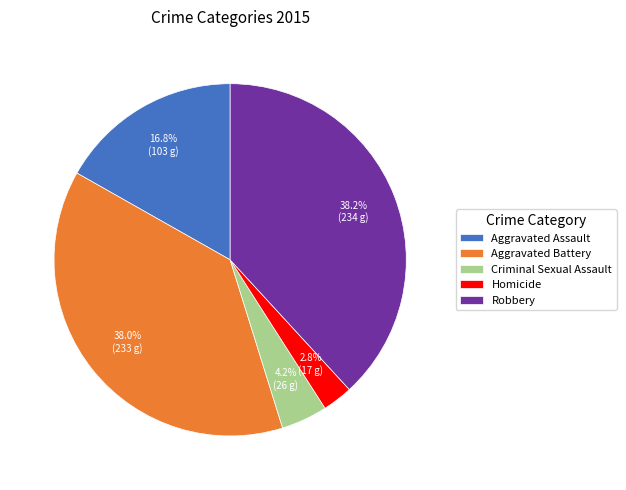

To the nearest percent, what is the average slice percentage?

20%